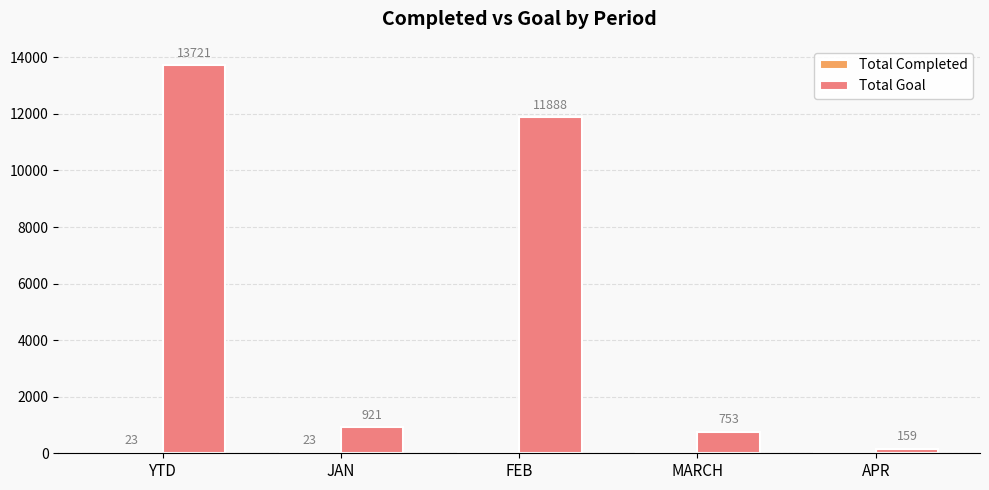

What is the approximate value of Total Goal at JAN, to the nearest 50?

900